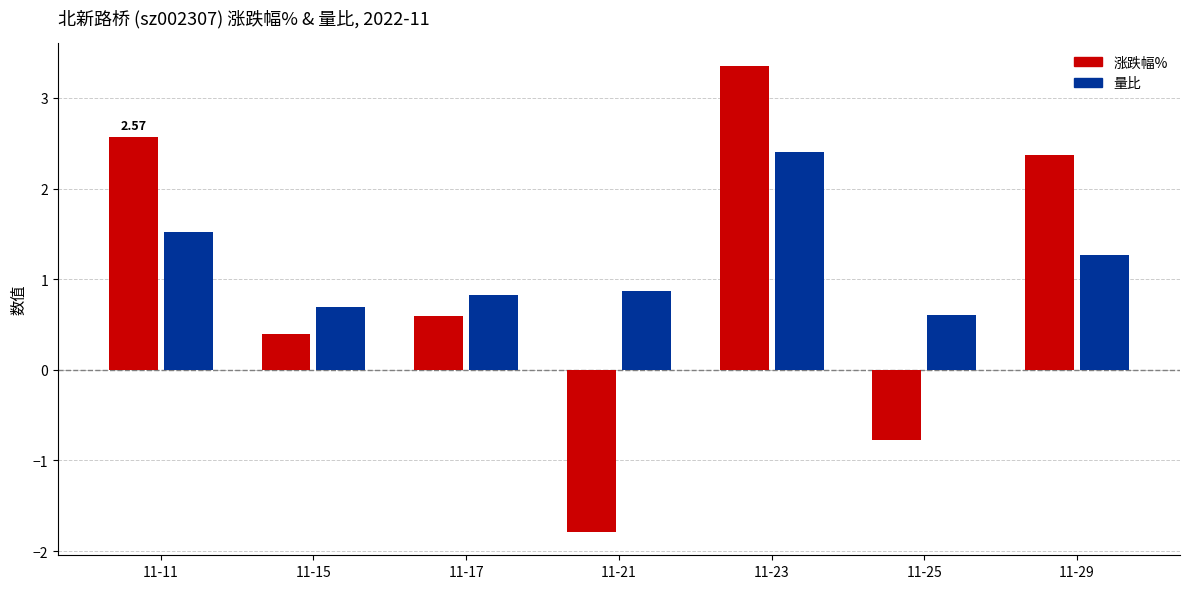

At which category does the chart reach its peak across all series?

11-23